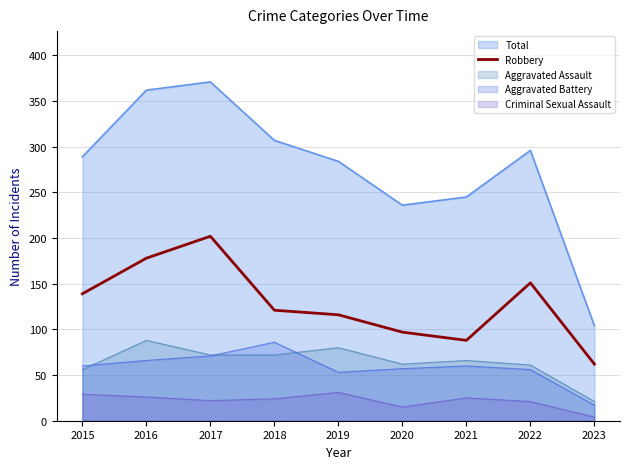

What is the maximum value for Criminal Sexual Assault?

31